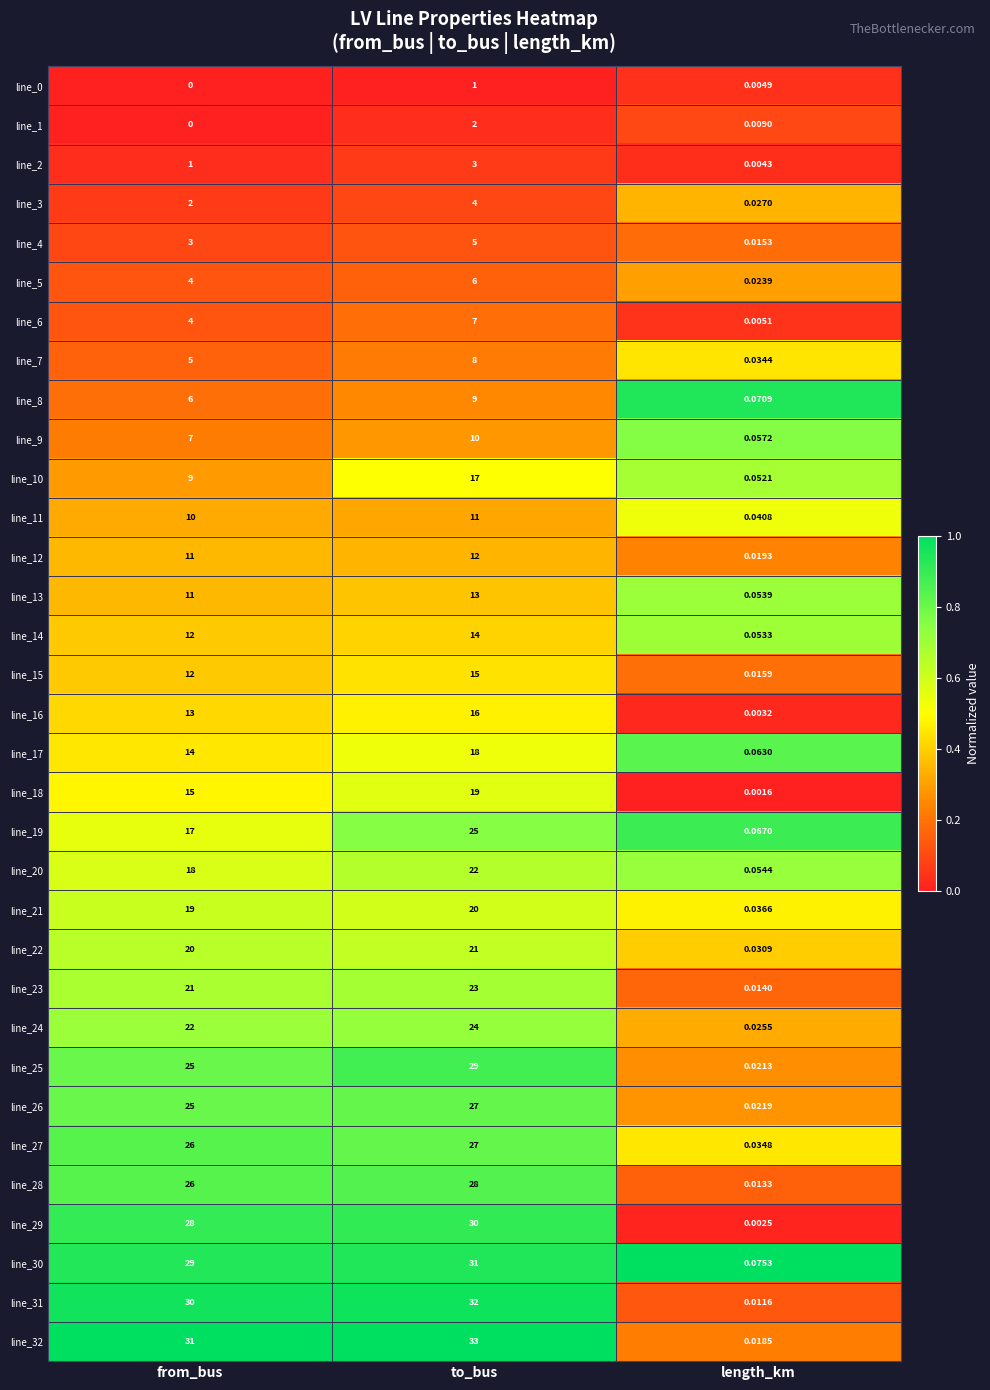

Which category has the highest value across all series?

to_bus